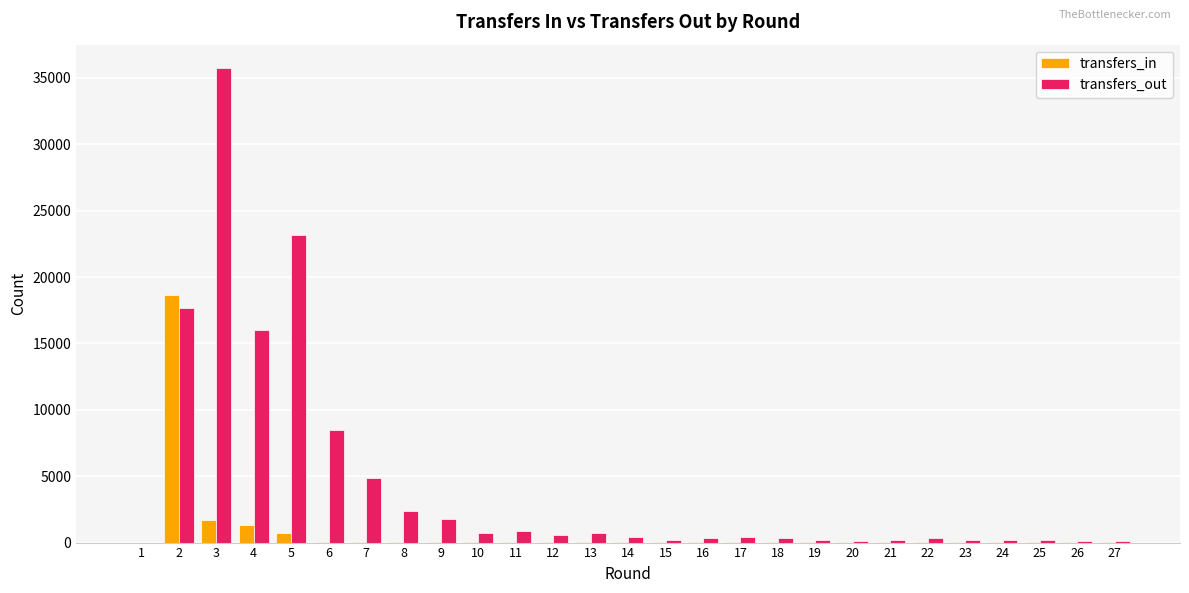

What is the sum of the transfers_in values at 10 and 1?

28